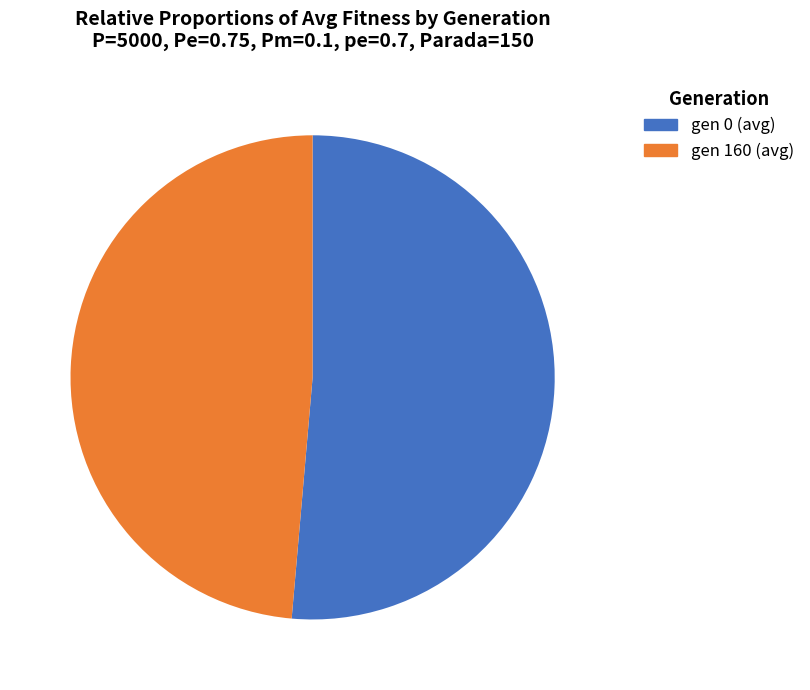

Does any single category account for the majority?

Yes